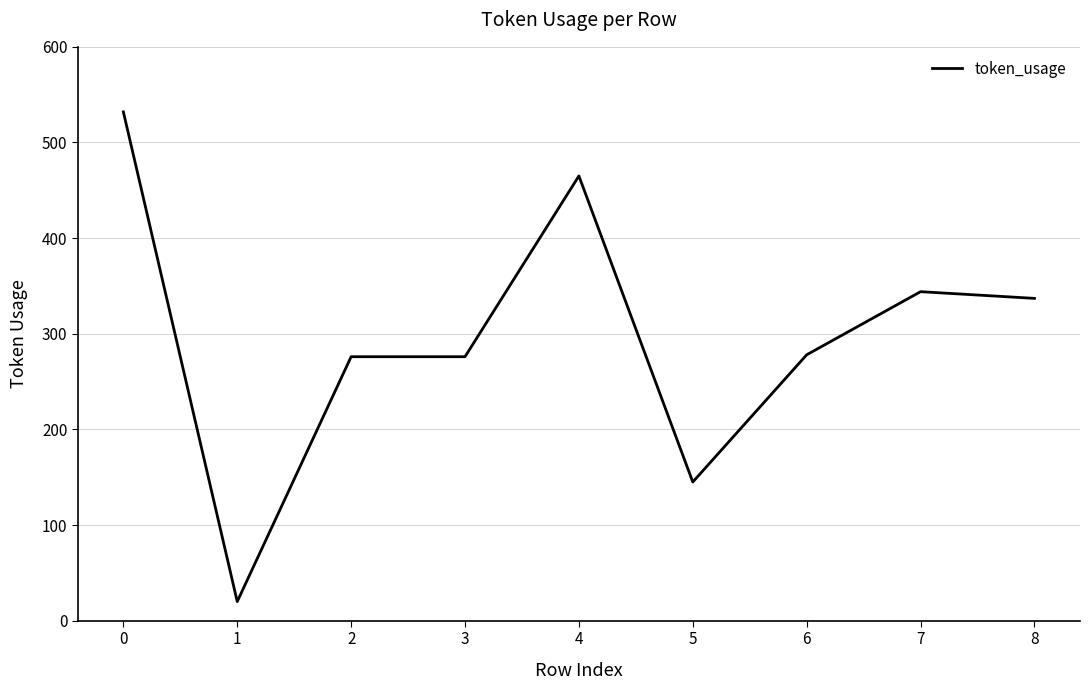

Between 5 and 8, which is larger?

8